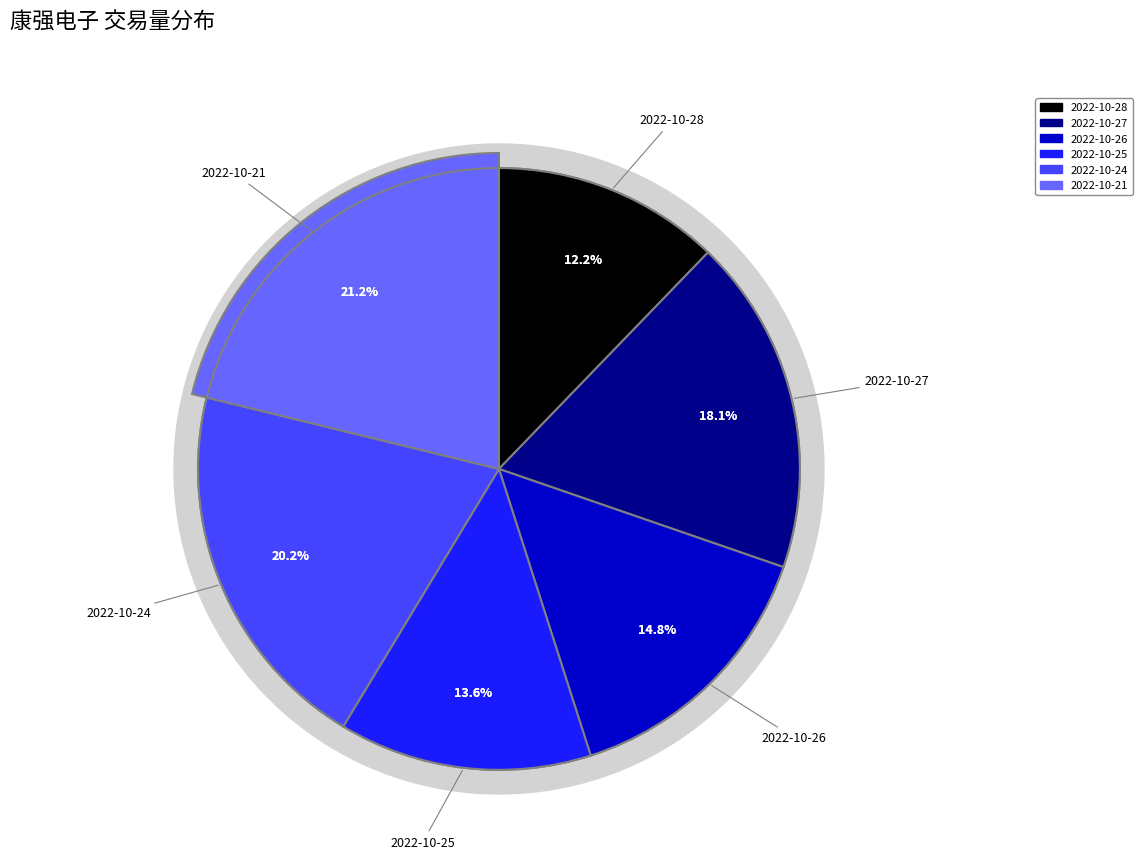

To the nearest percent, what is the difference between the largest and smallest slice percentages?

9%